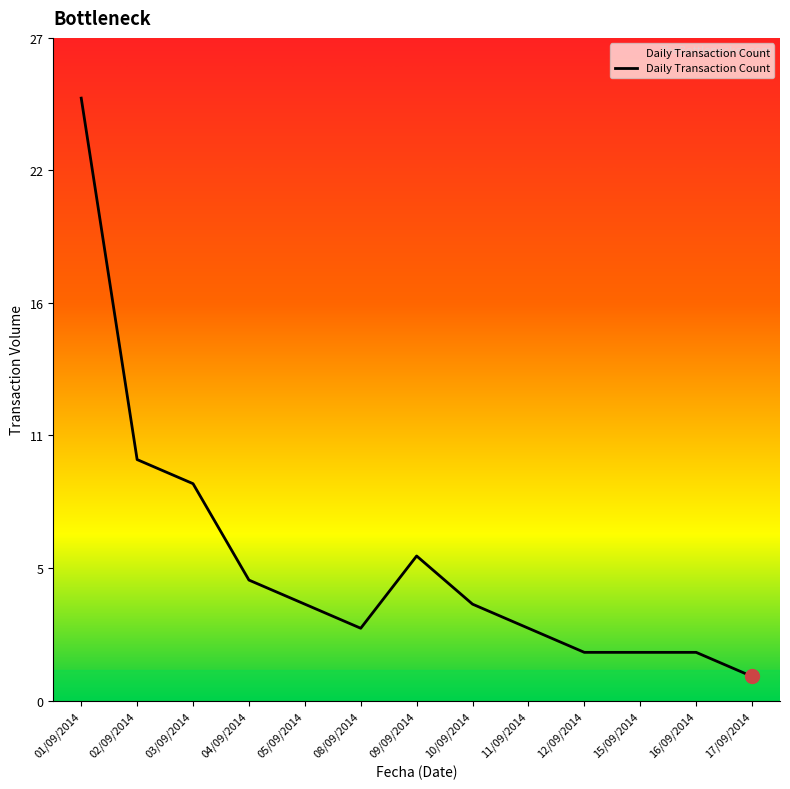

The value at 12/09/2014 is 2. True or false?

True